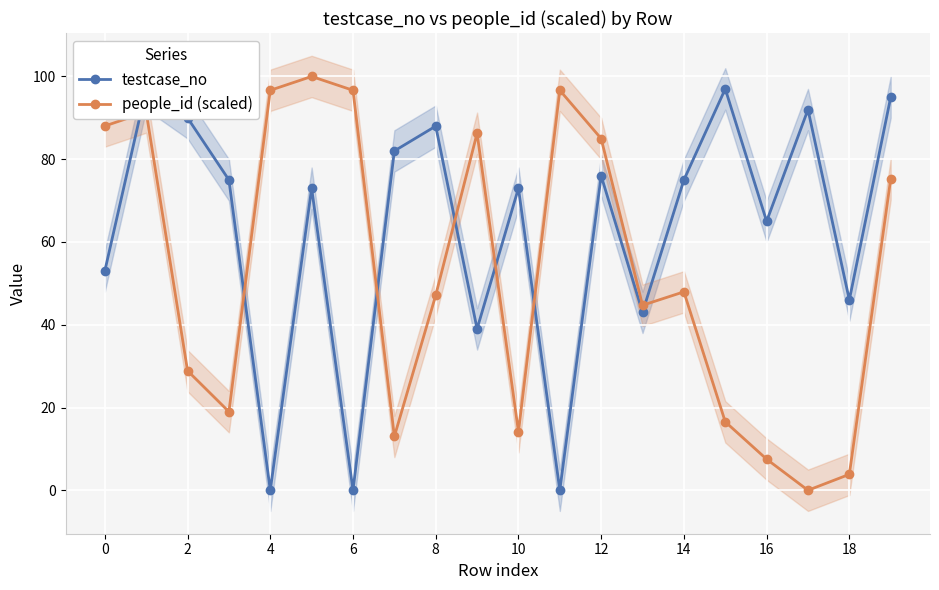

What is the label of the 13th point from the left?

12